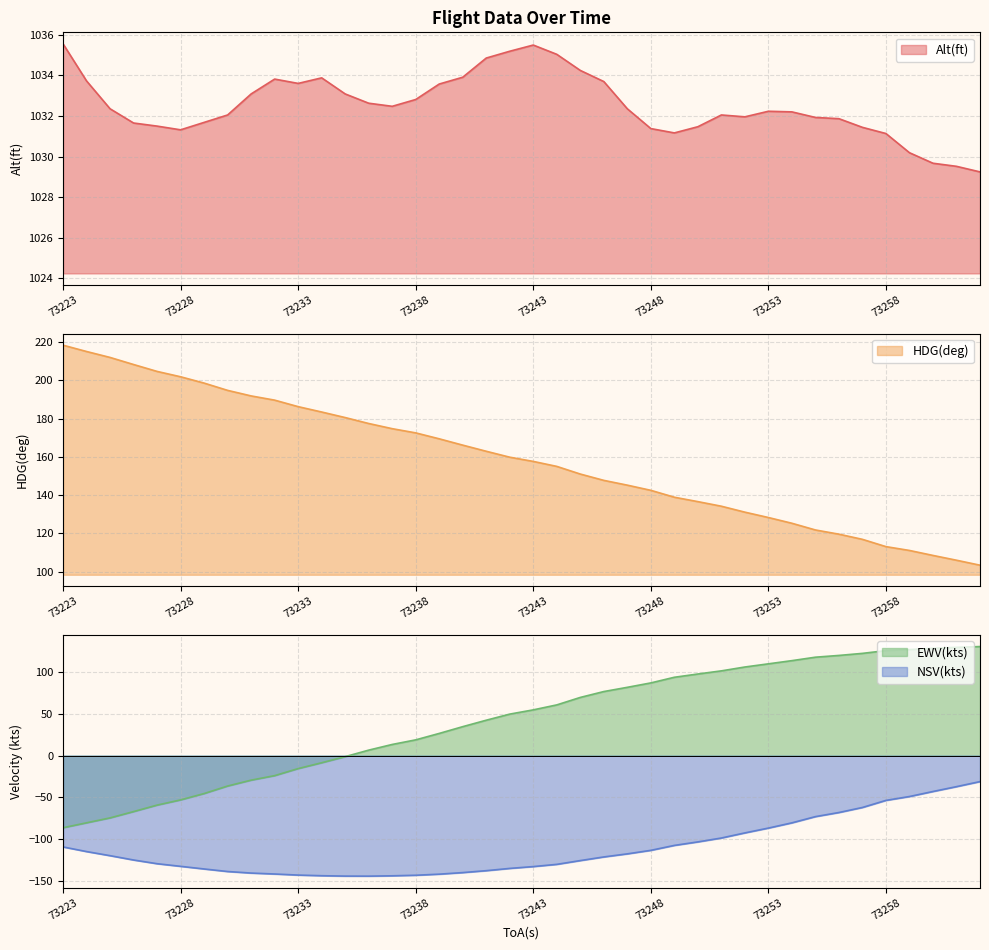

True or false: HDG(deg) and Alt(ft) intersect in this chart.

False